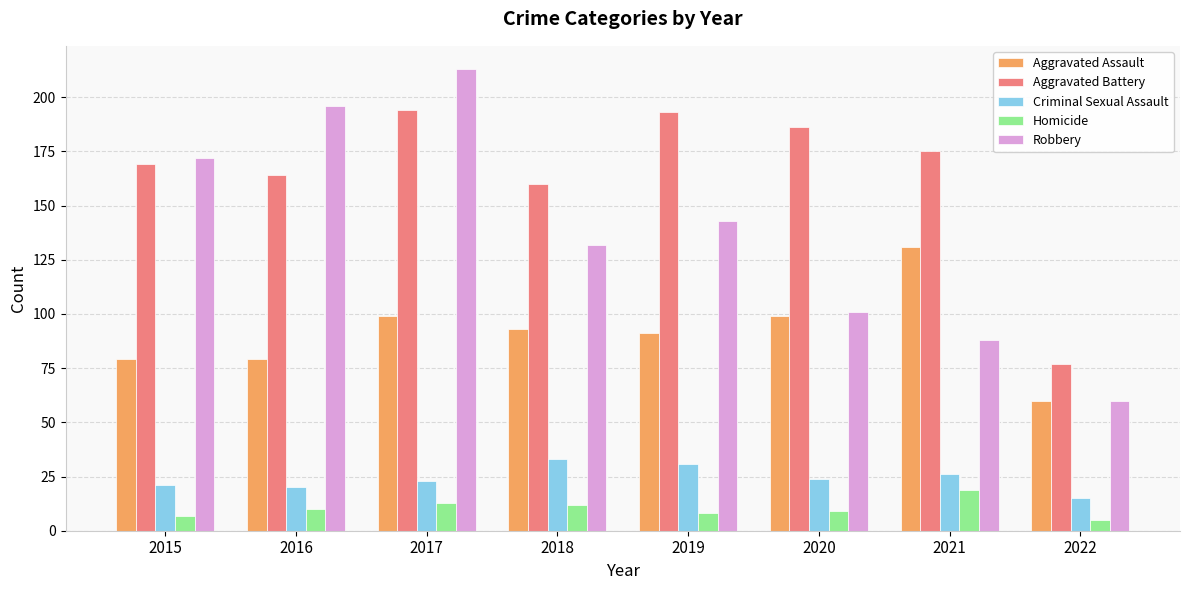

What is the value of the Aggravated Assault bar at the 3rd from the left?

99